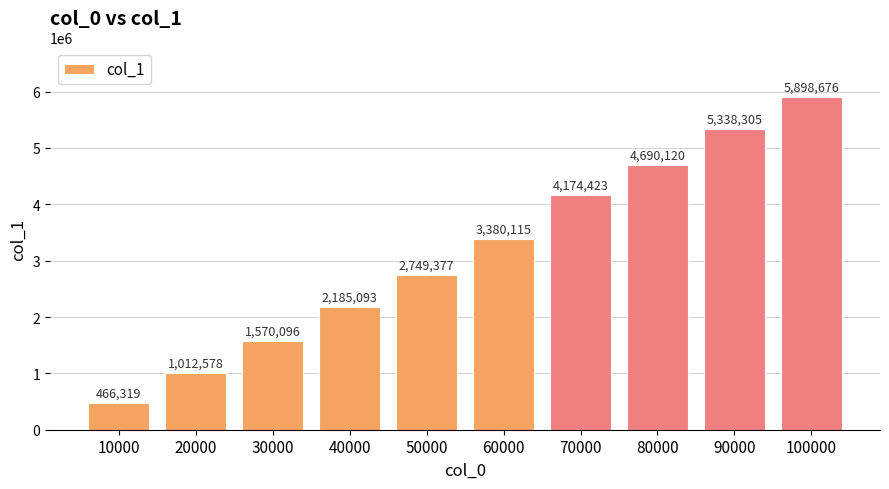

Reading left to right, extract all data points from this chart.

466319	1012578	1570096	2185093	2749377	3380115	4174423	4690120	5338305	5898676